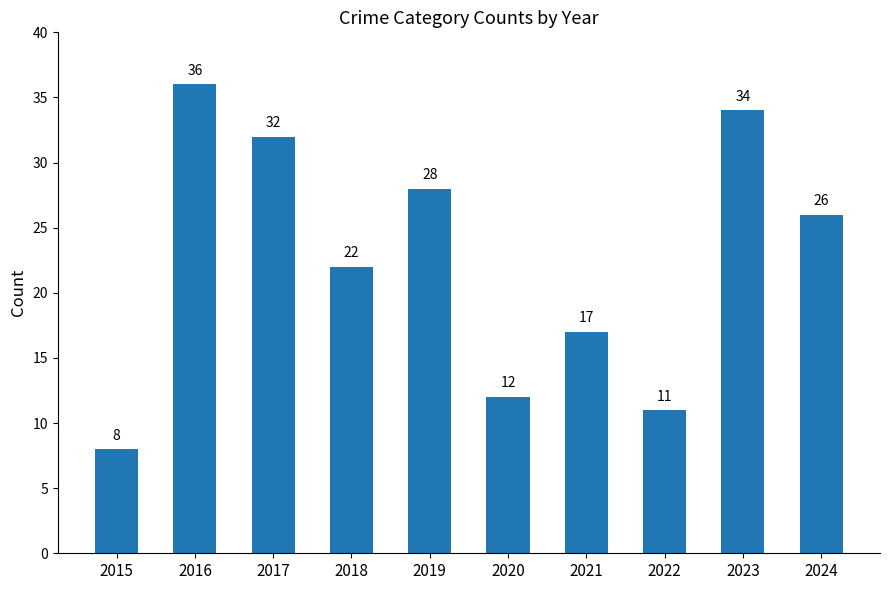

What is the change in value from 2022 to 2023?

+23